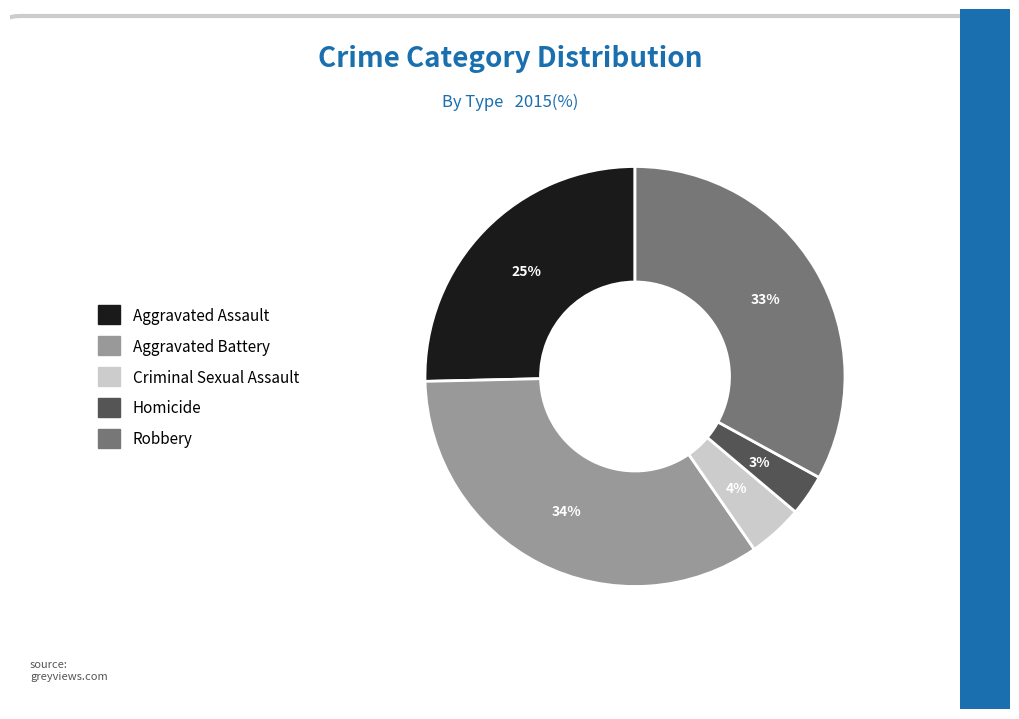

Combined, do Aggravated Assault and Homicide account for over 50%?

No